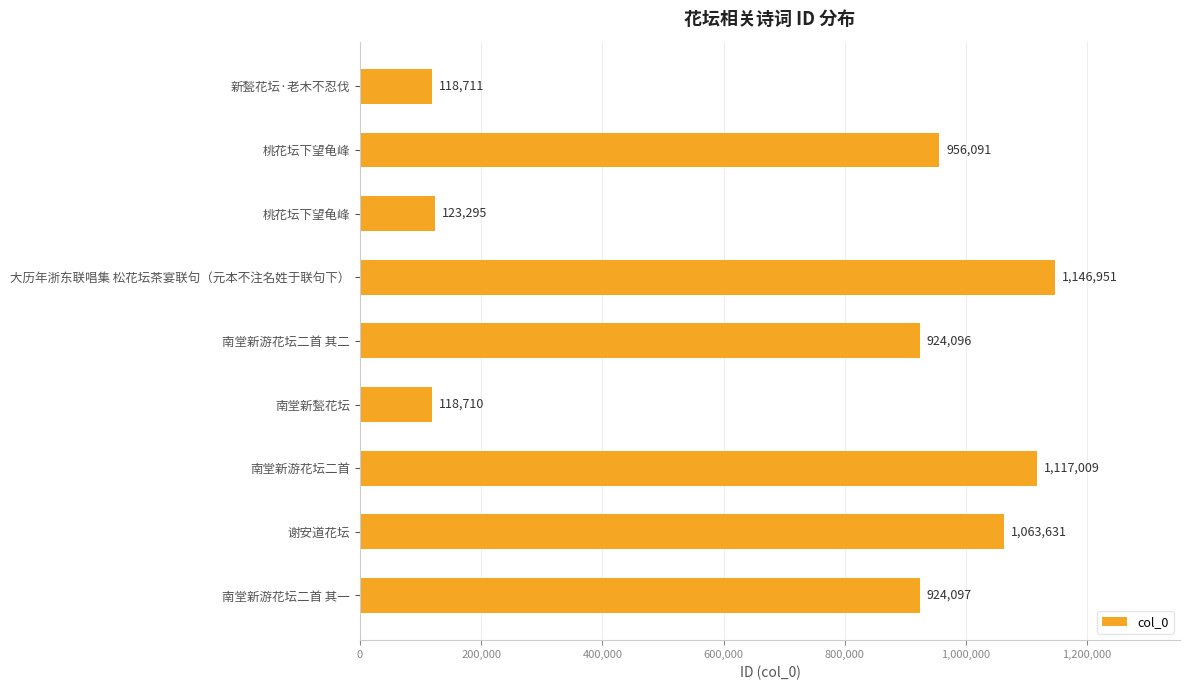

Which label corresponds to the smallest value in the chart?

南堂新甃花坛